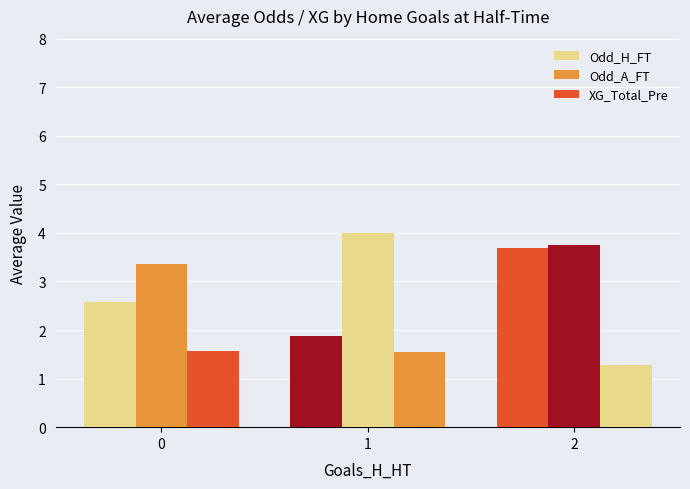

Which series has the largest total across all categories?

Odd_A_FT